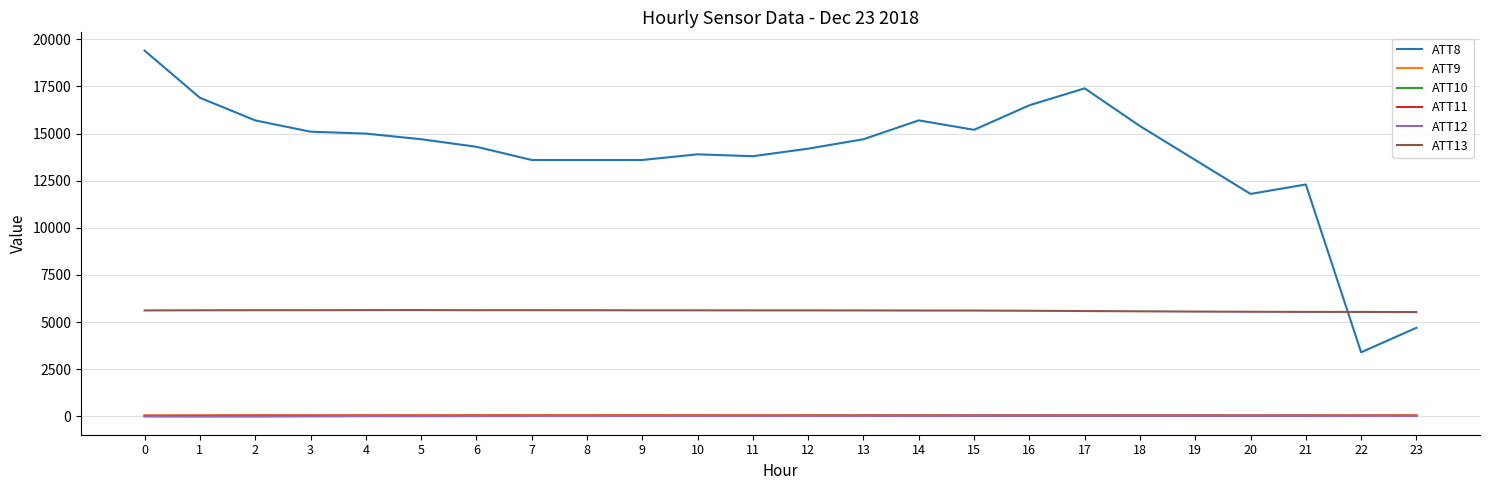

Count the number of categories in the chart.

24